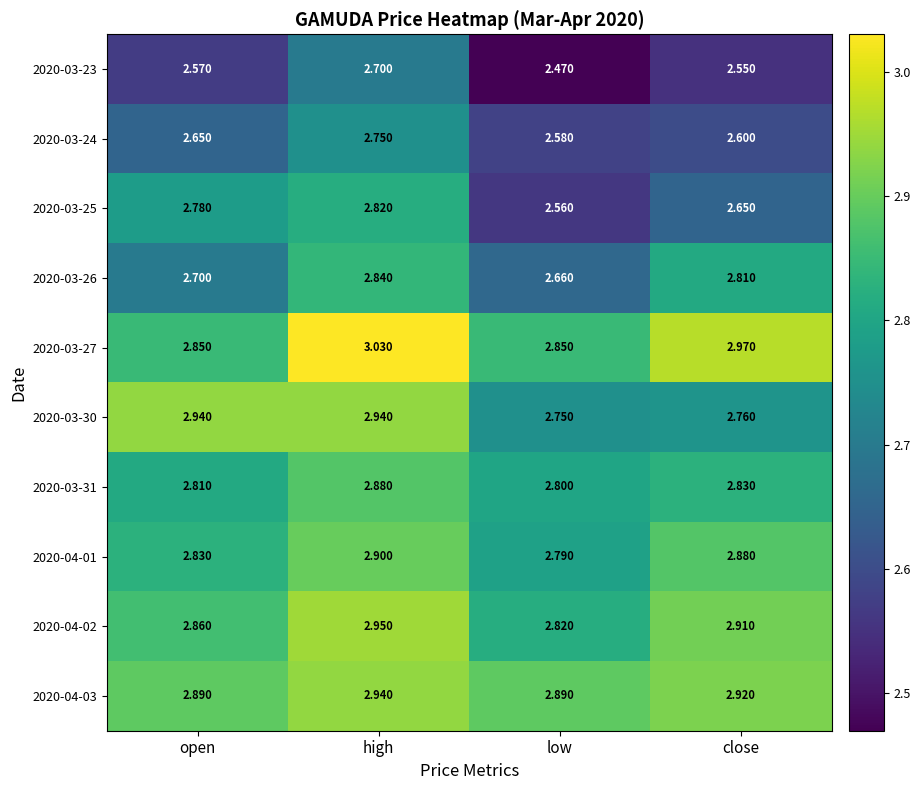

At which category does the chart reach its minimum across all series?

low